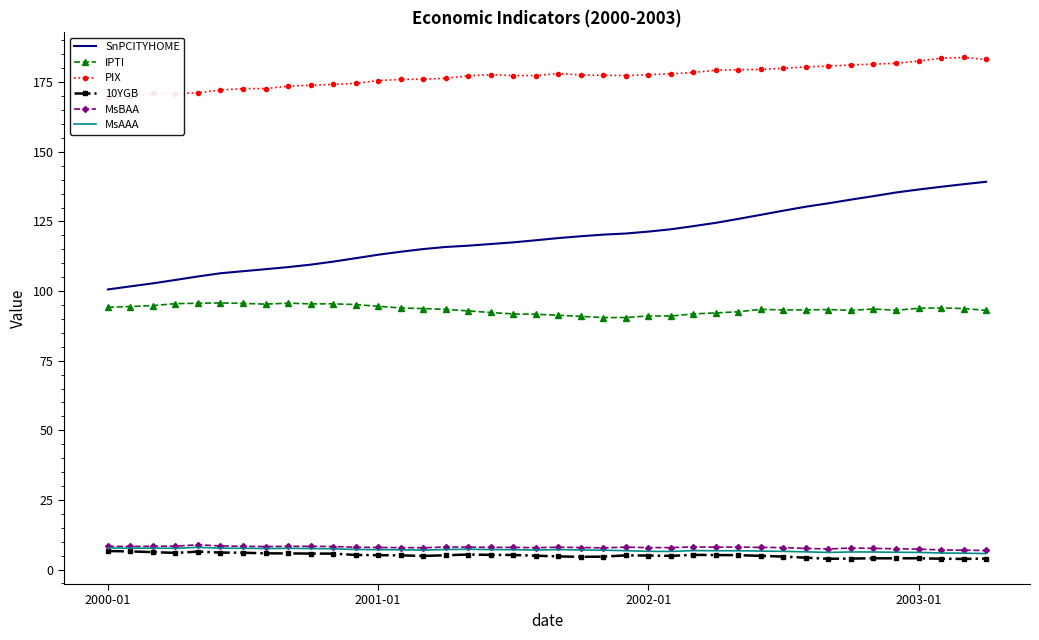

Which series changed the most between 23 and 31?

SnPCITYHOME